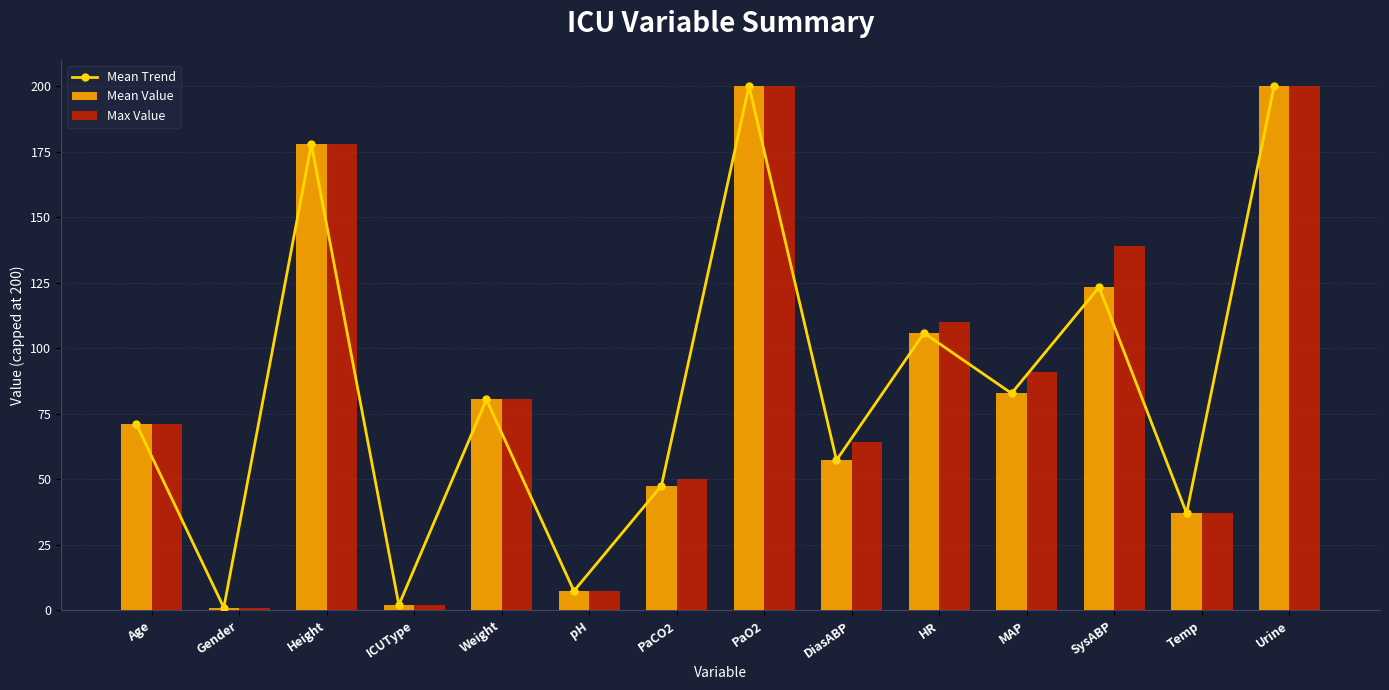

How many groups of bars are there?

14